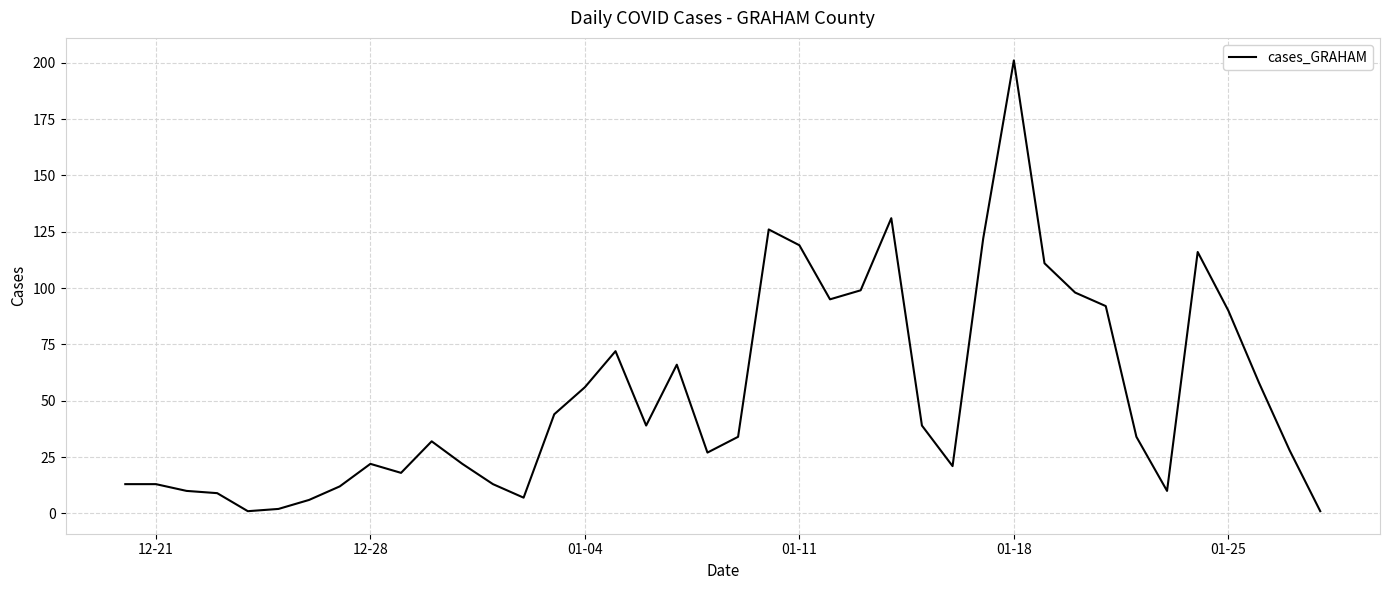

How many points are lower than both their immediate neighbors (excluding endpoints)?

8